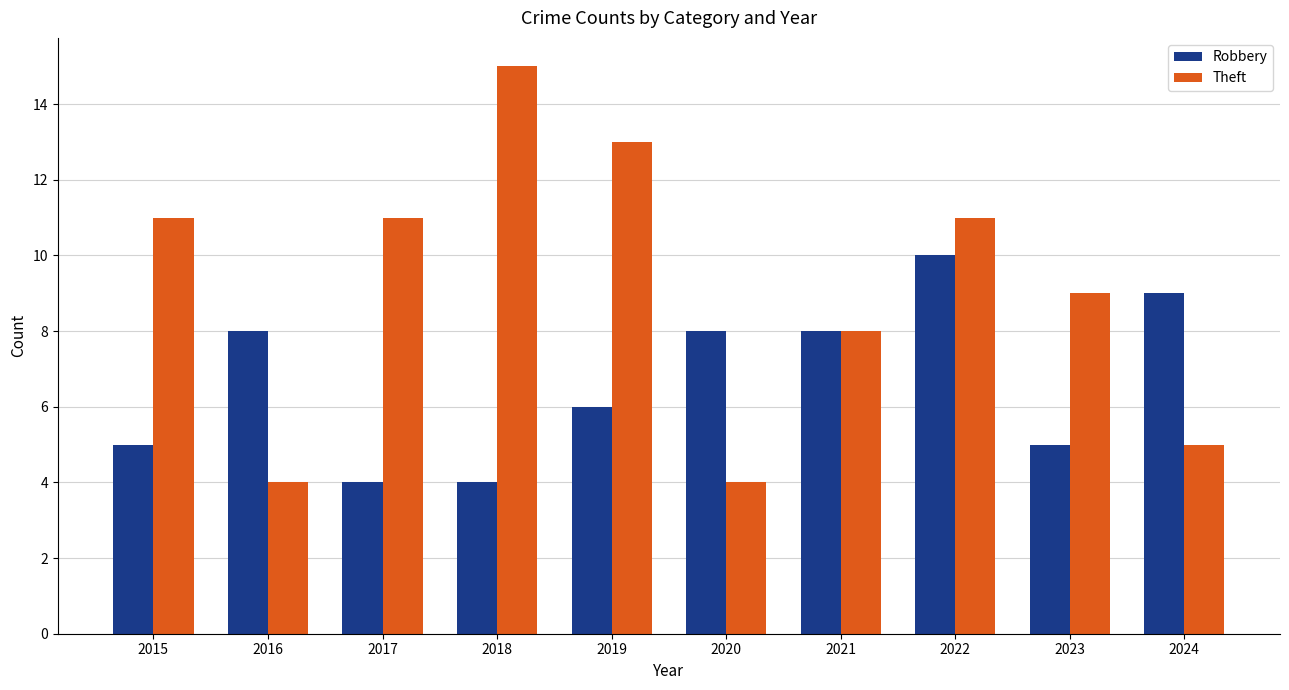

What are all the series names shown in the legend?

Robbery, Theft